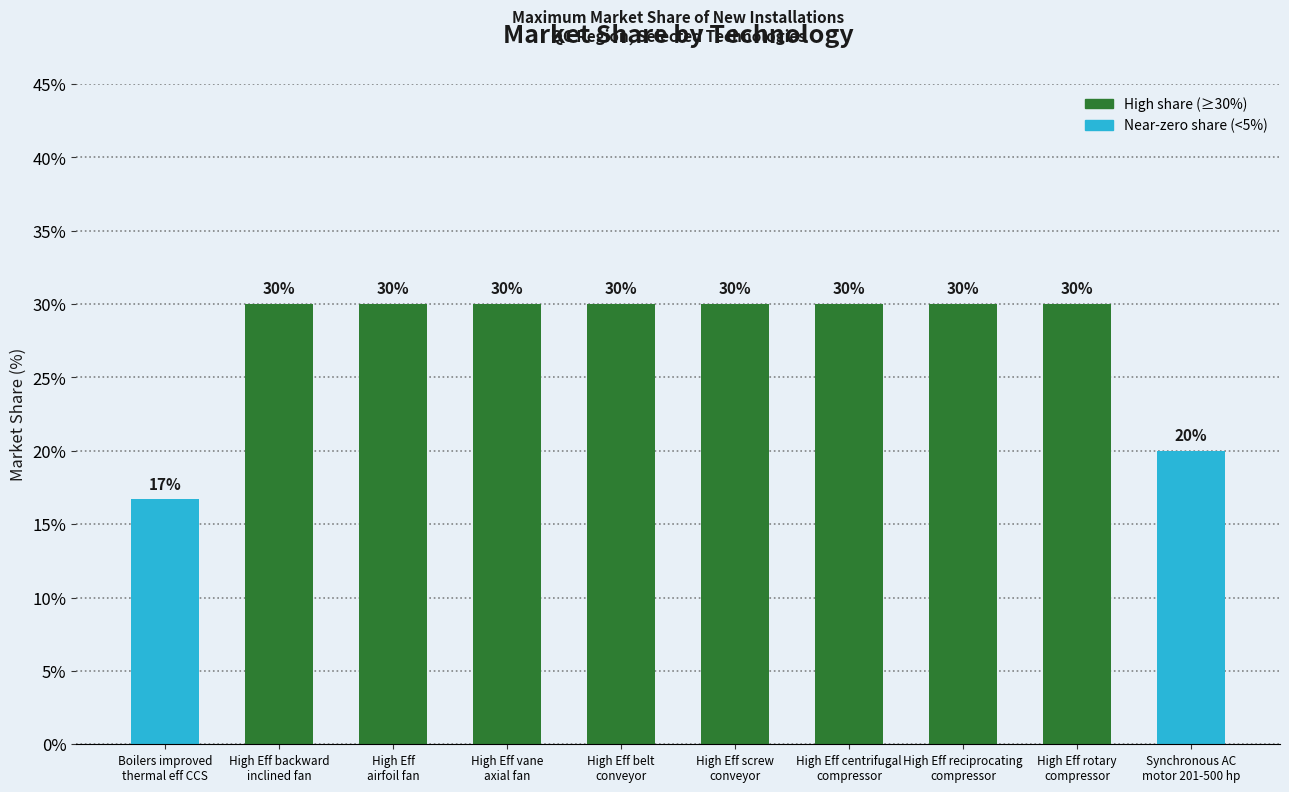

What position from the left is High Eff backward
inclined fan?

2